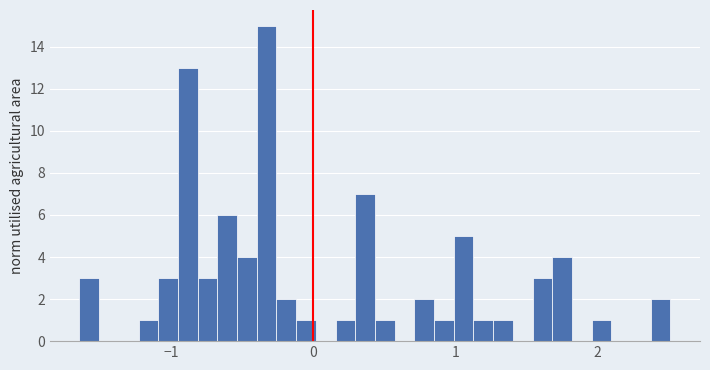

Around what value on the x-axis is the tallest bar? Give the approximate position of its centre, as read against the axis.

-0.3